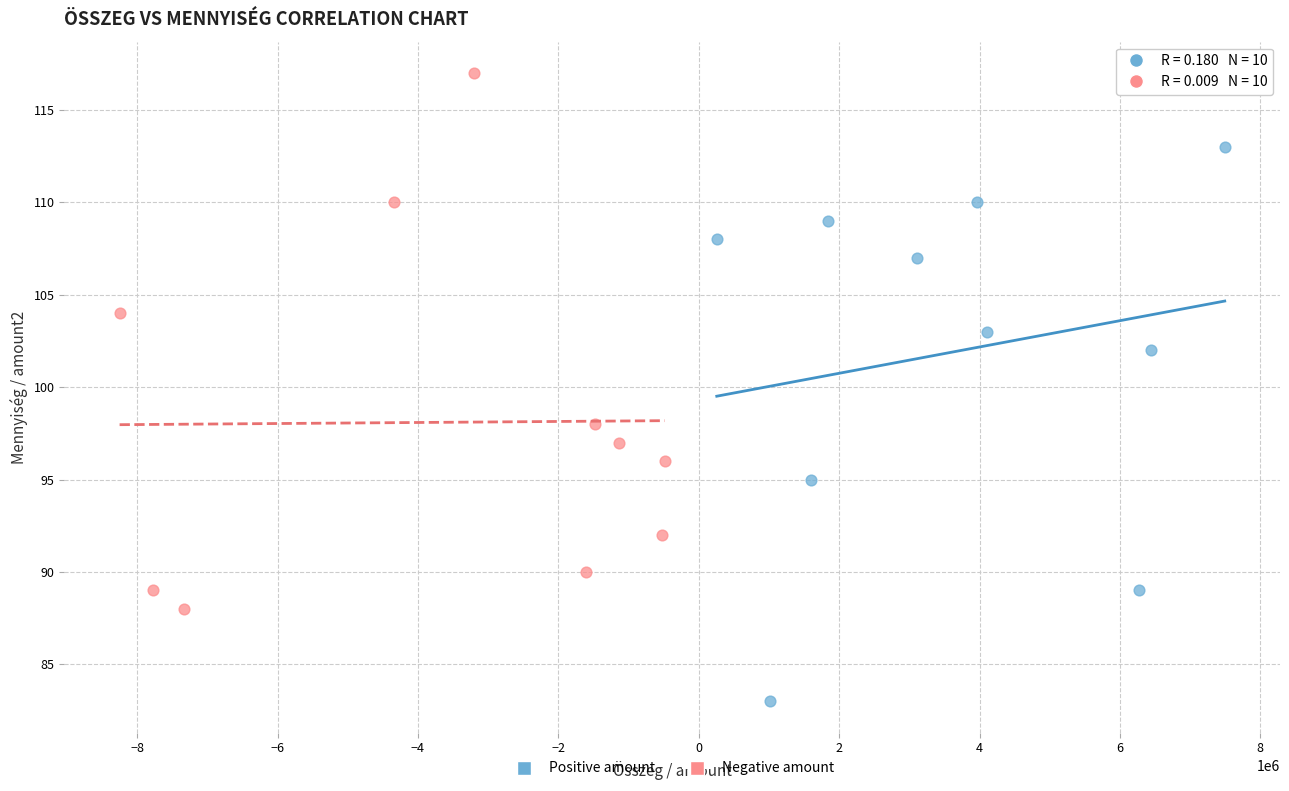

Which series reaches the maximum Y coordinate?

Negative amount